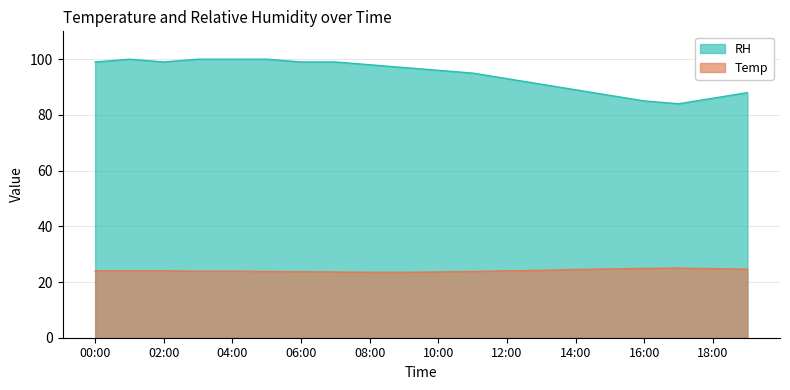

What are all the series names shown in the legend?

RH, Temp